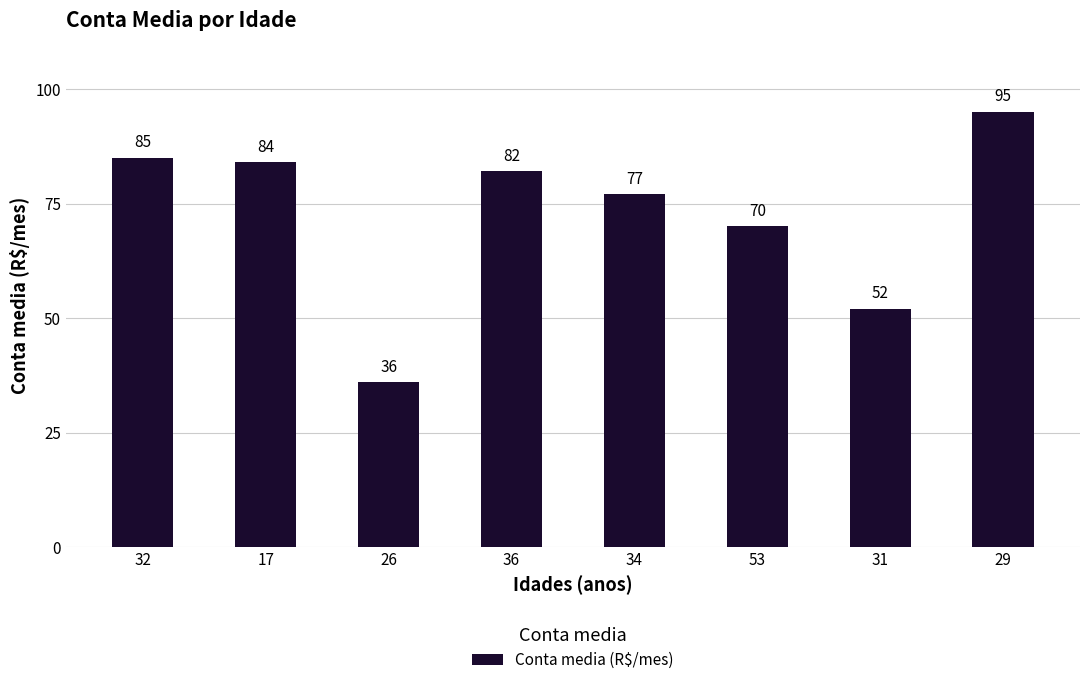

Approximately how many times larger is the value at 53 compared to 34?

0.9